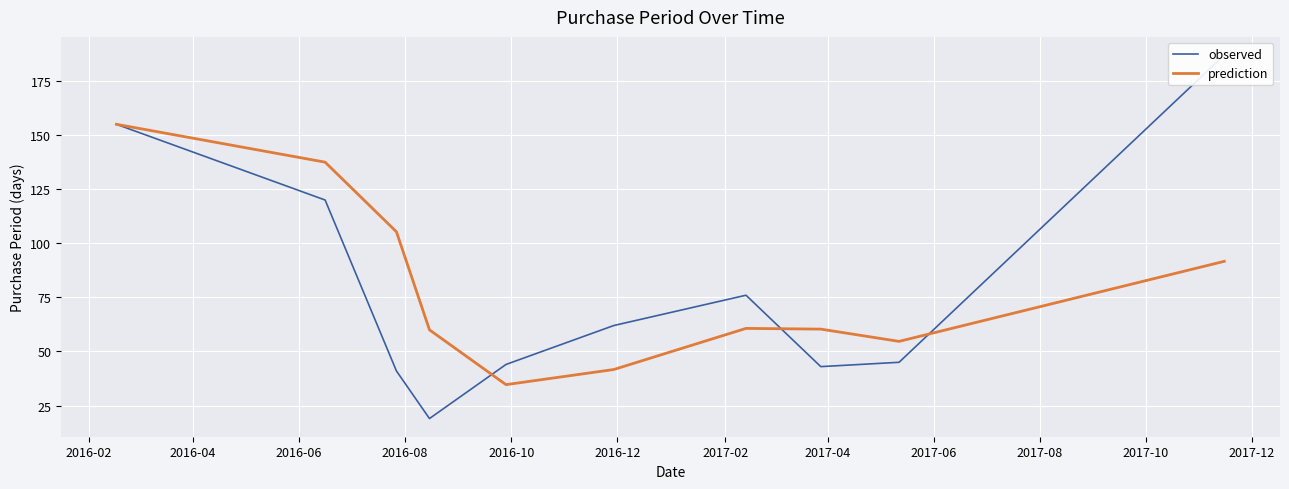

At which category does the chart reach its minimum across all series?

2016-08